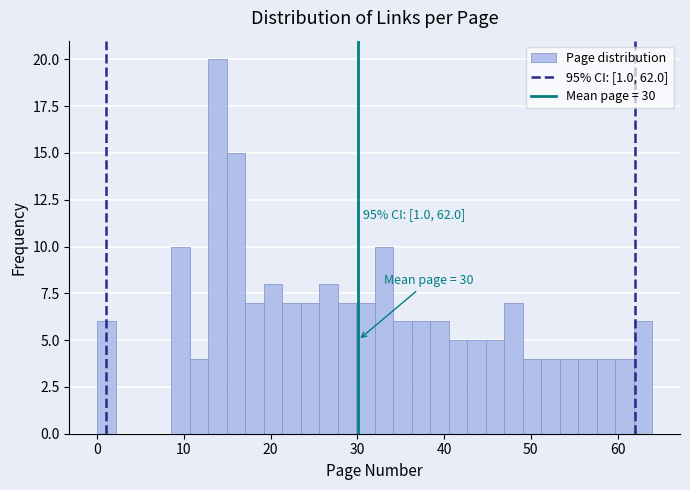

Around what value on the x-axis is the tallest bar? Give the approximate position of its centre, as read against the axis.

14